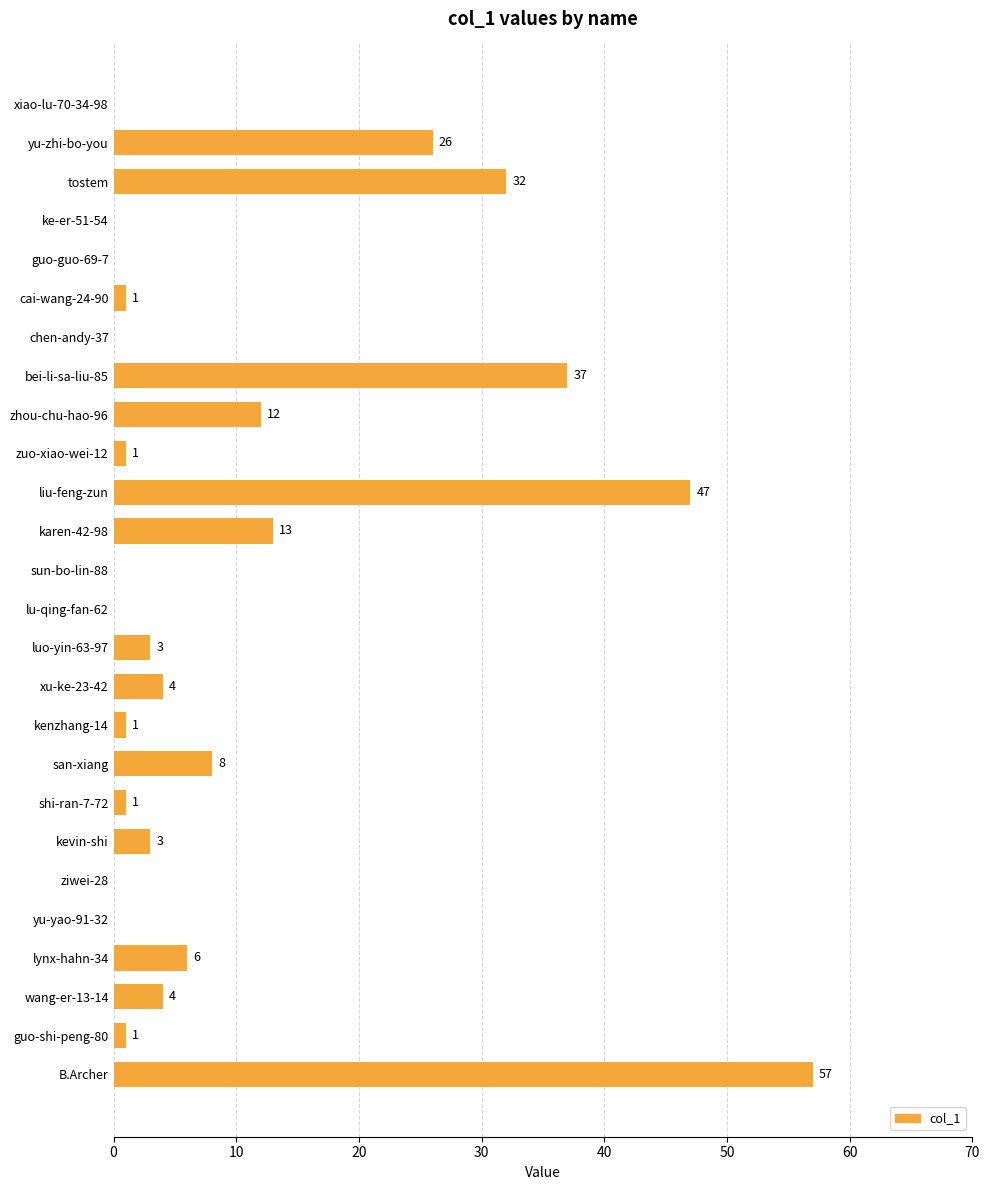

What is the greatest value displayed?

57